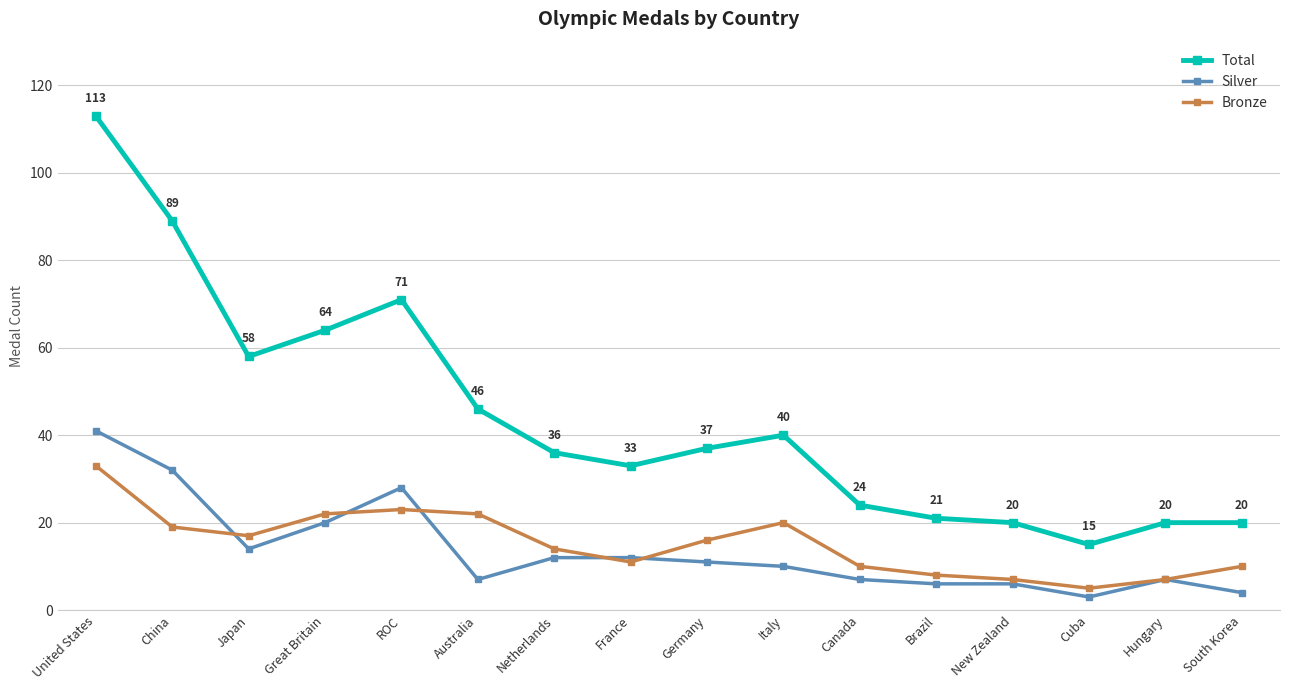

At which label does Bronze first exceed 16?

United States